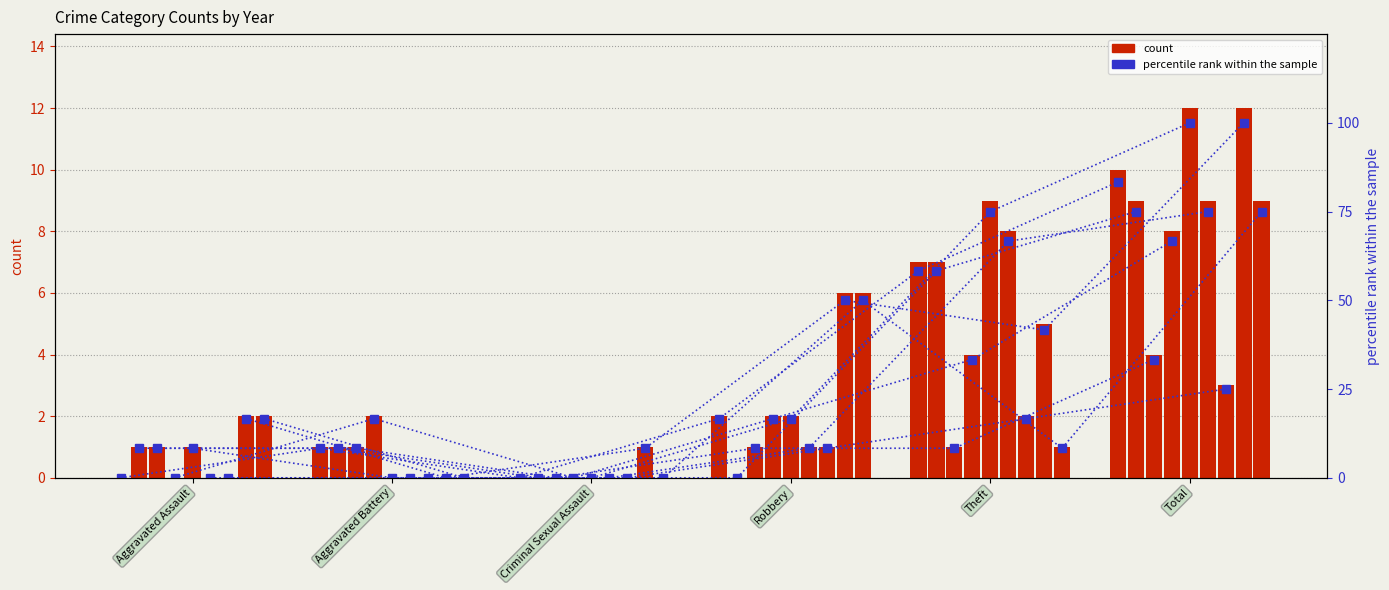

What is the sum of all values?

166.7